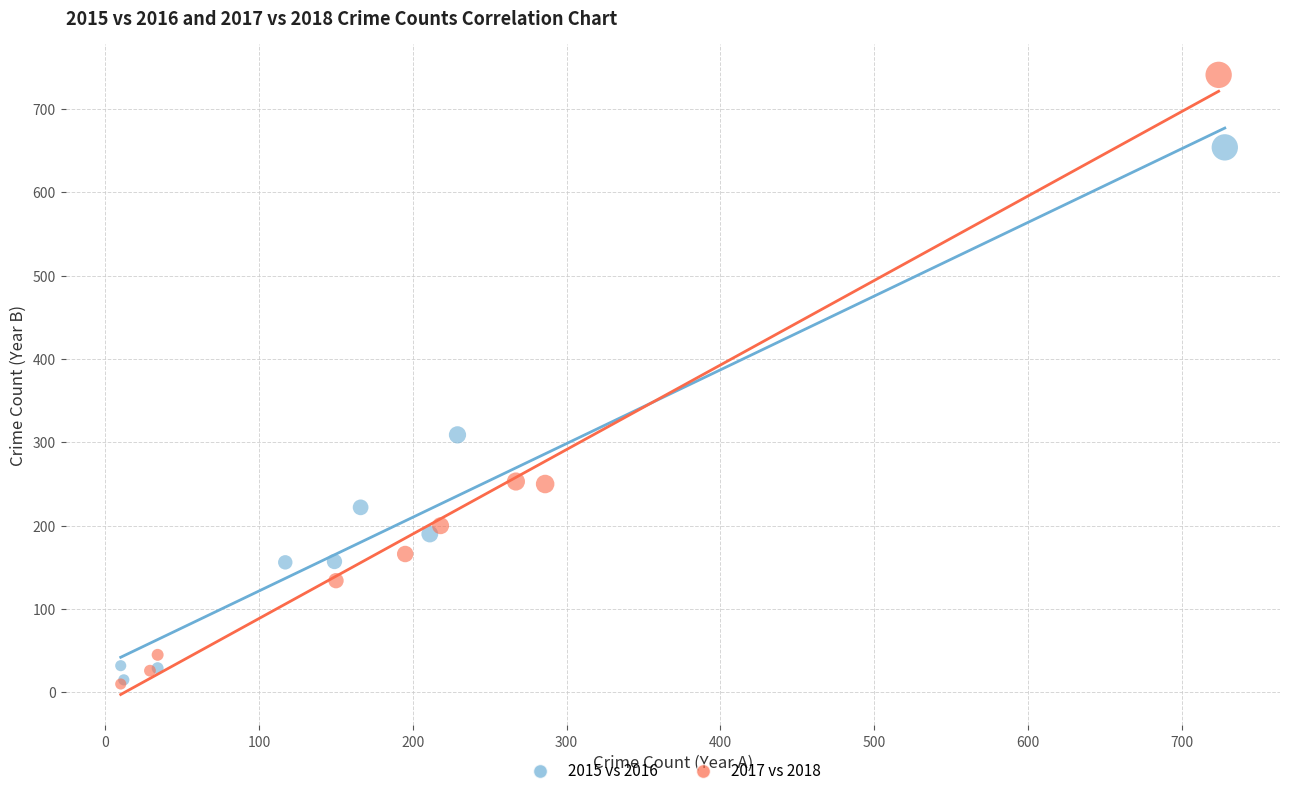

Which series contains the highest Y value?

2017 vs 2018